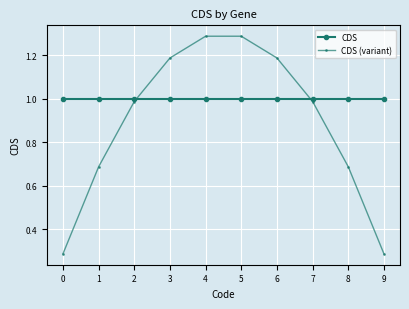

Which series has the largest range (max minus min)?

CDS (variant)